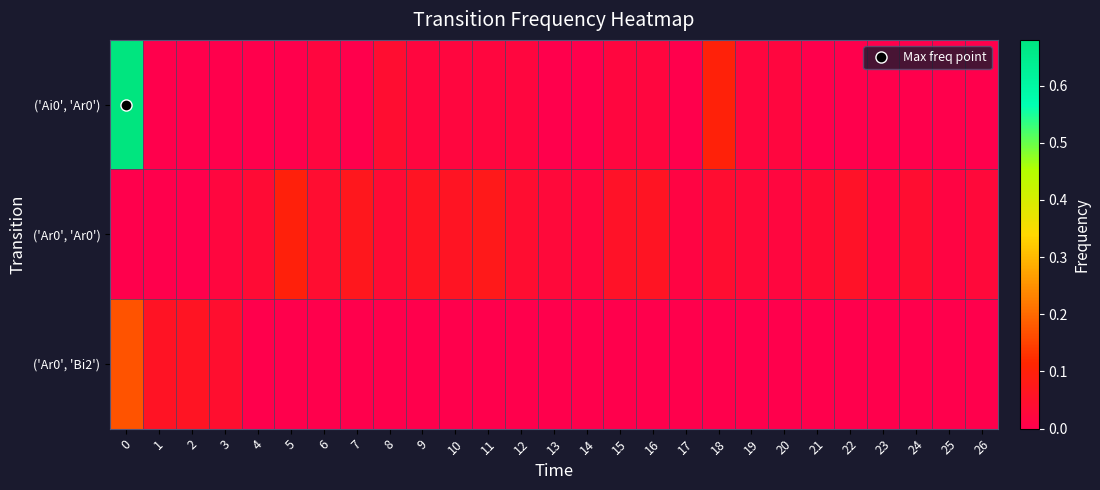

Between 0 and 10, which series saw the biggest shift?

('Ai0', 'Ar0')